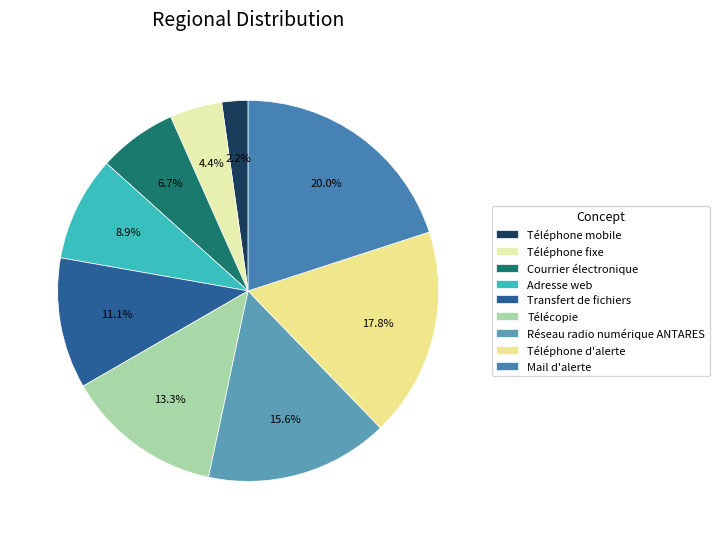

What portion of the pie excludes Téléphone mobile?

97.8%